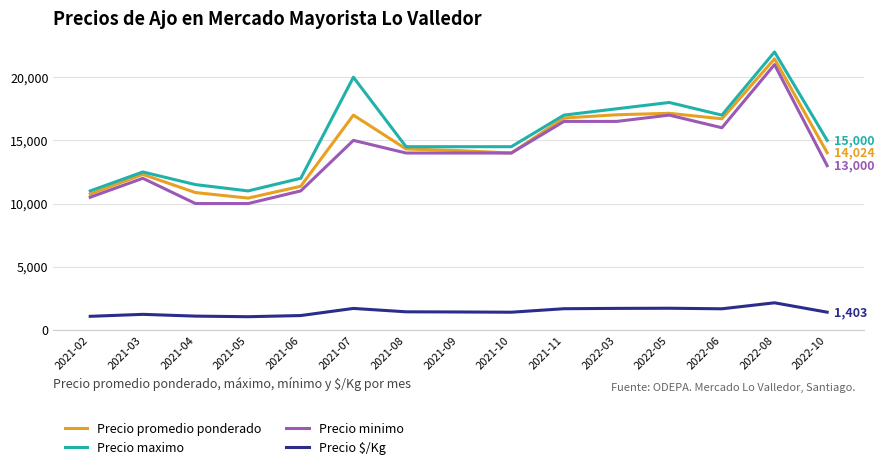

What is the sum of the Precio minimo values at 2021-09 and 2022-08?

35000